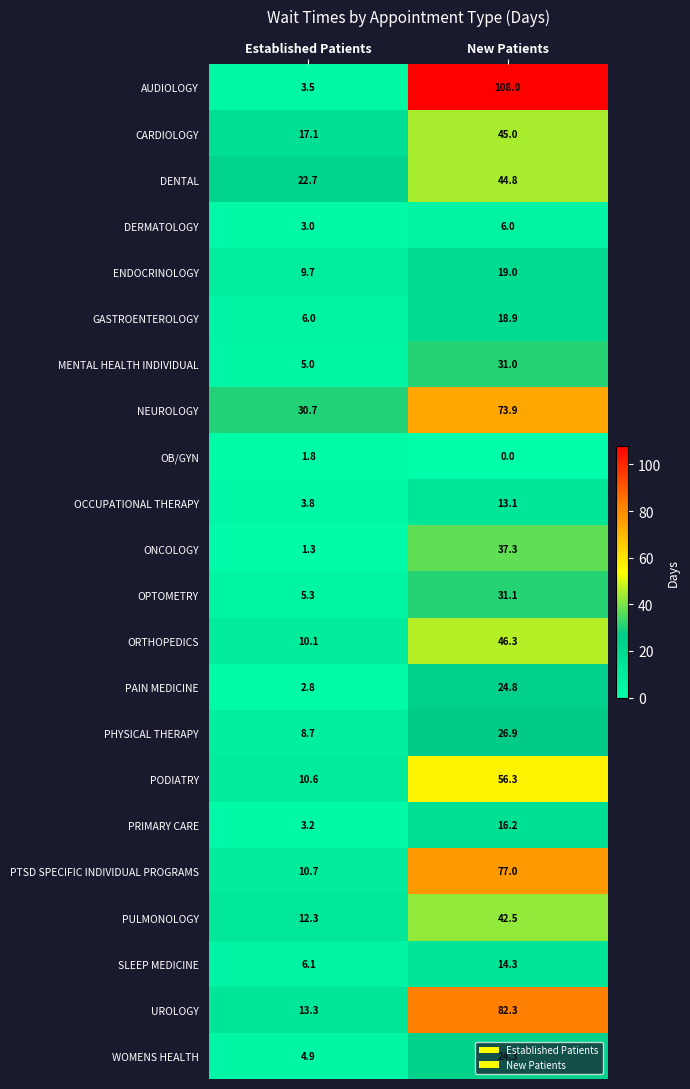

Read the ORTHOPEDICS value at New Patients.

46.3